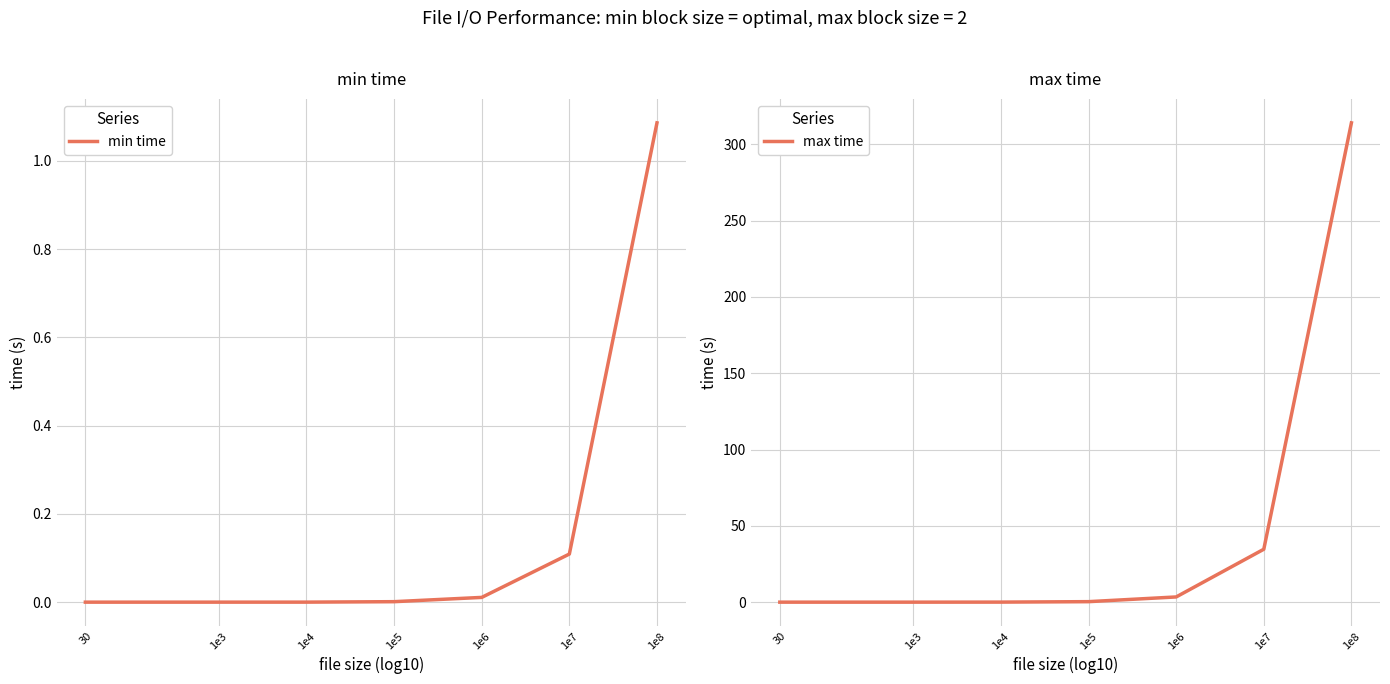

Reading left to right, transcribe all the data shown in this chart.

min time: 0.0	0.0	0.0	0.0	0.0	0.1	1.1
max time: 0.0	0.0	0.0	0.3	3.4	34.7	314.0